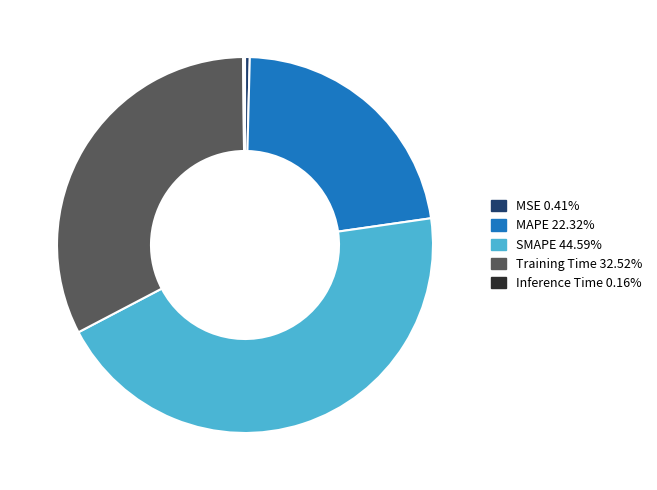

Does any single category account for the majority?

No